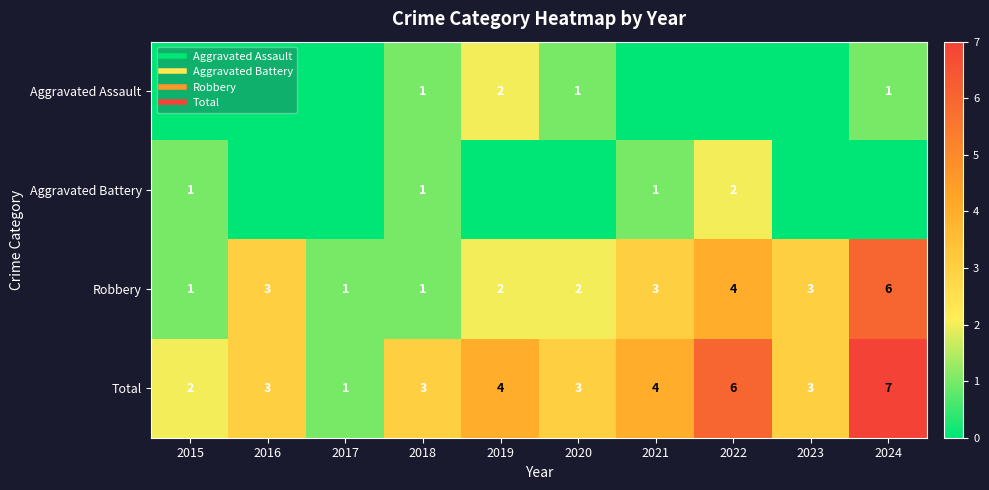

What value does the Total series have at 2016?

3